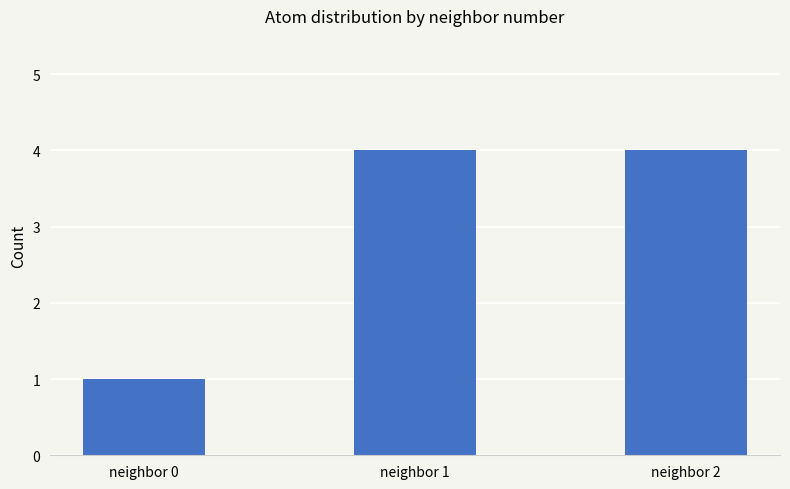

What is the value of the 3rd bar from the left?

4